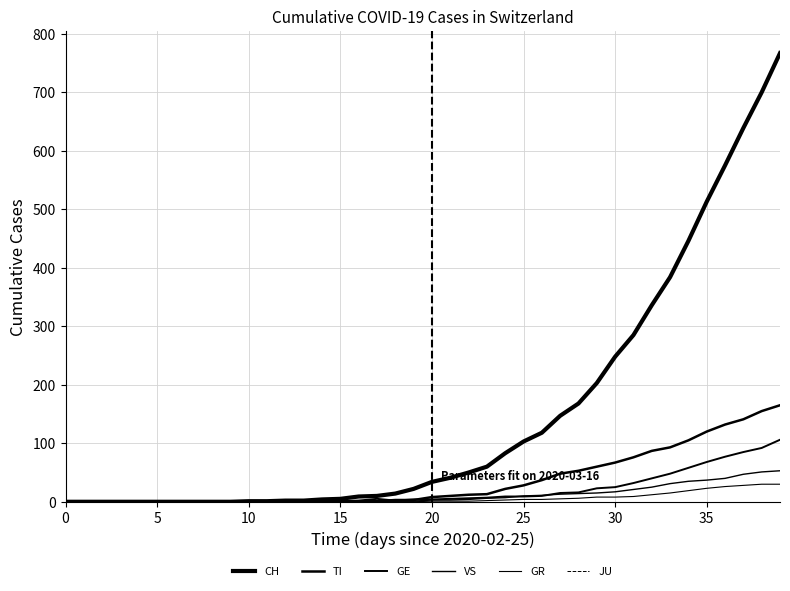

Does the chart have visible grid lines?

Yes